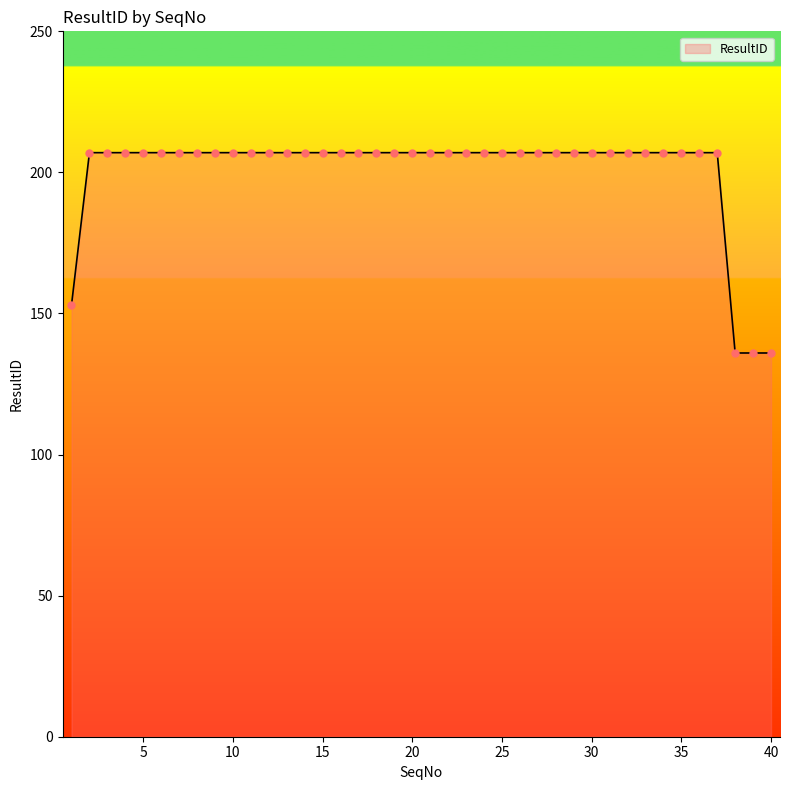

What is the greatest value displayed?

207